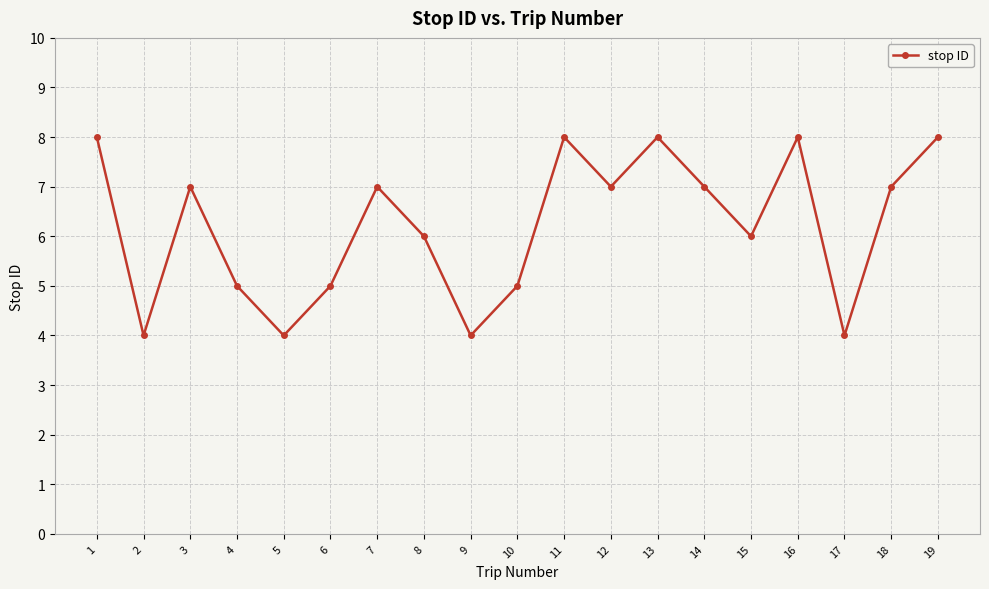

What is the average value?

6